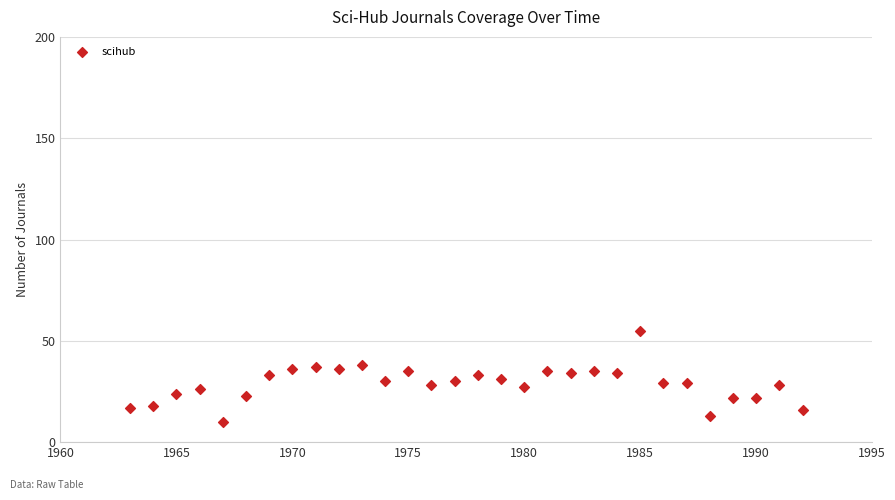

What is the range of X values (max minus min)?

29